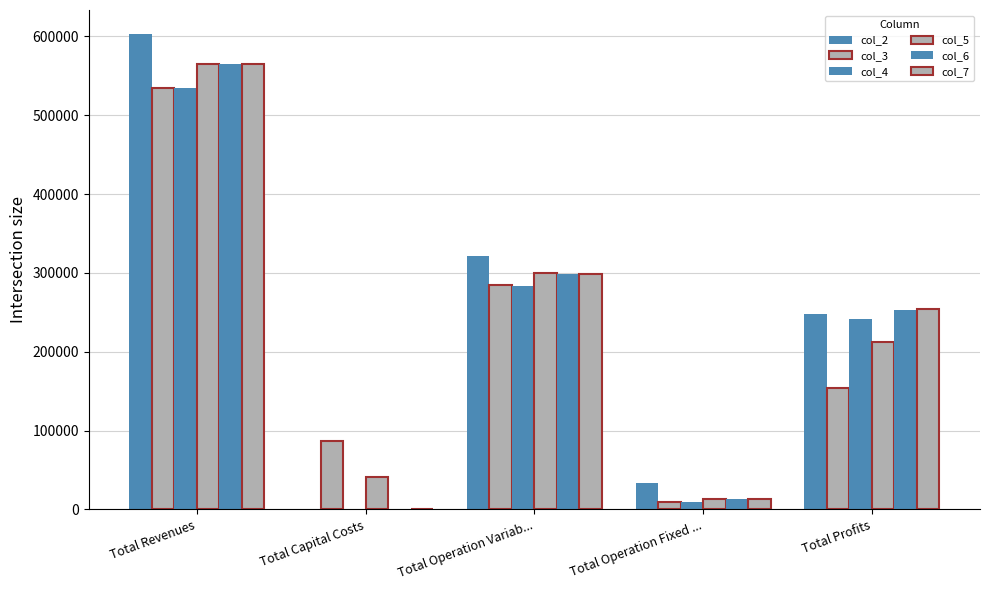

What is the label of the 5th bar from the right?

Total Revenues